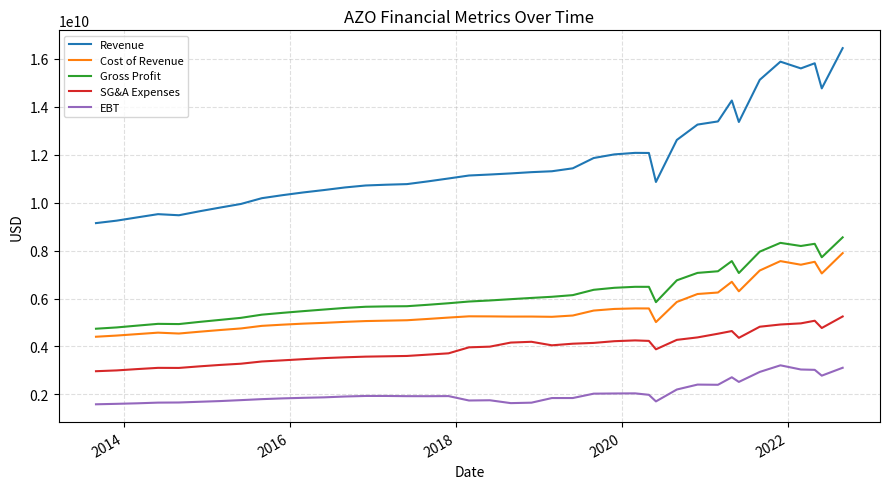

What is the smallest value displayed?

1587683000